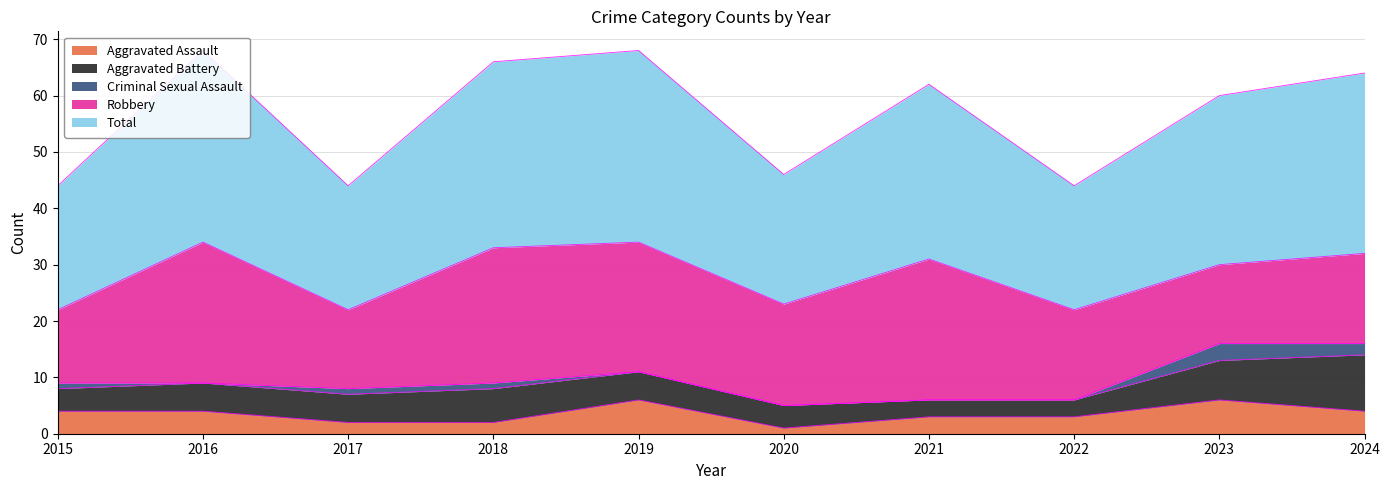

What is the sum of the Aggravated Assault values at 2016 and 2021?

7